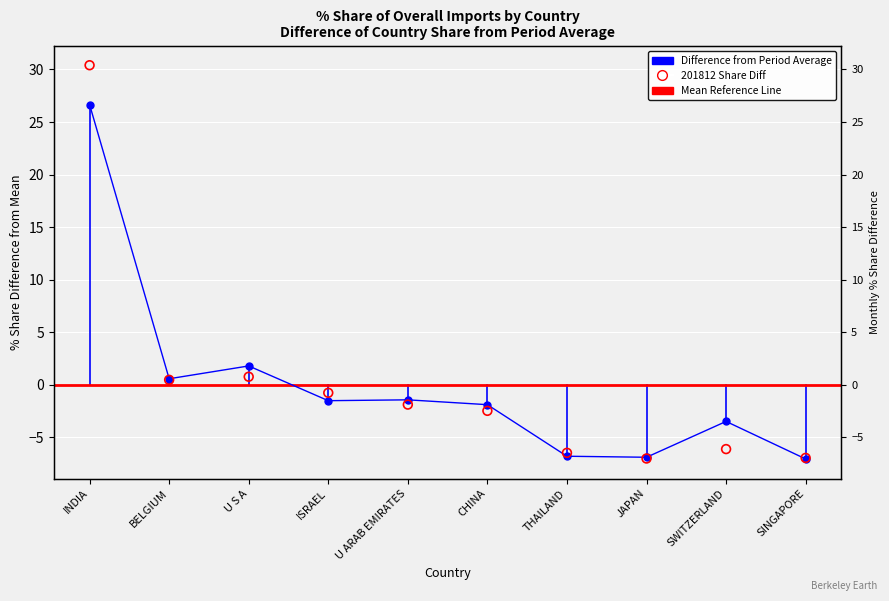

Is the value of 201712_% Share at SINGAPORE greater than the value of 201612_% Share at SWITZERLAND?

No